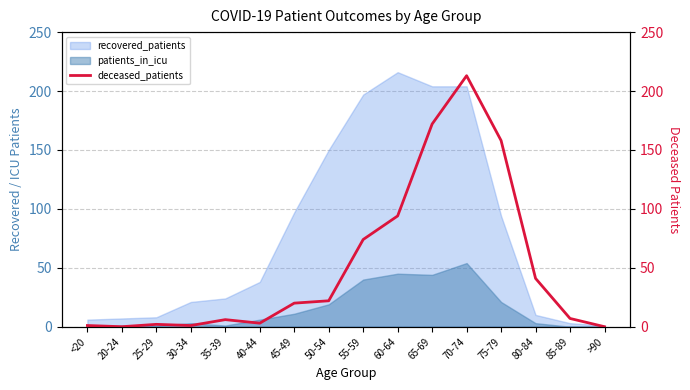

How many interior local valleys (lower than both neighbors) does the data have?

3